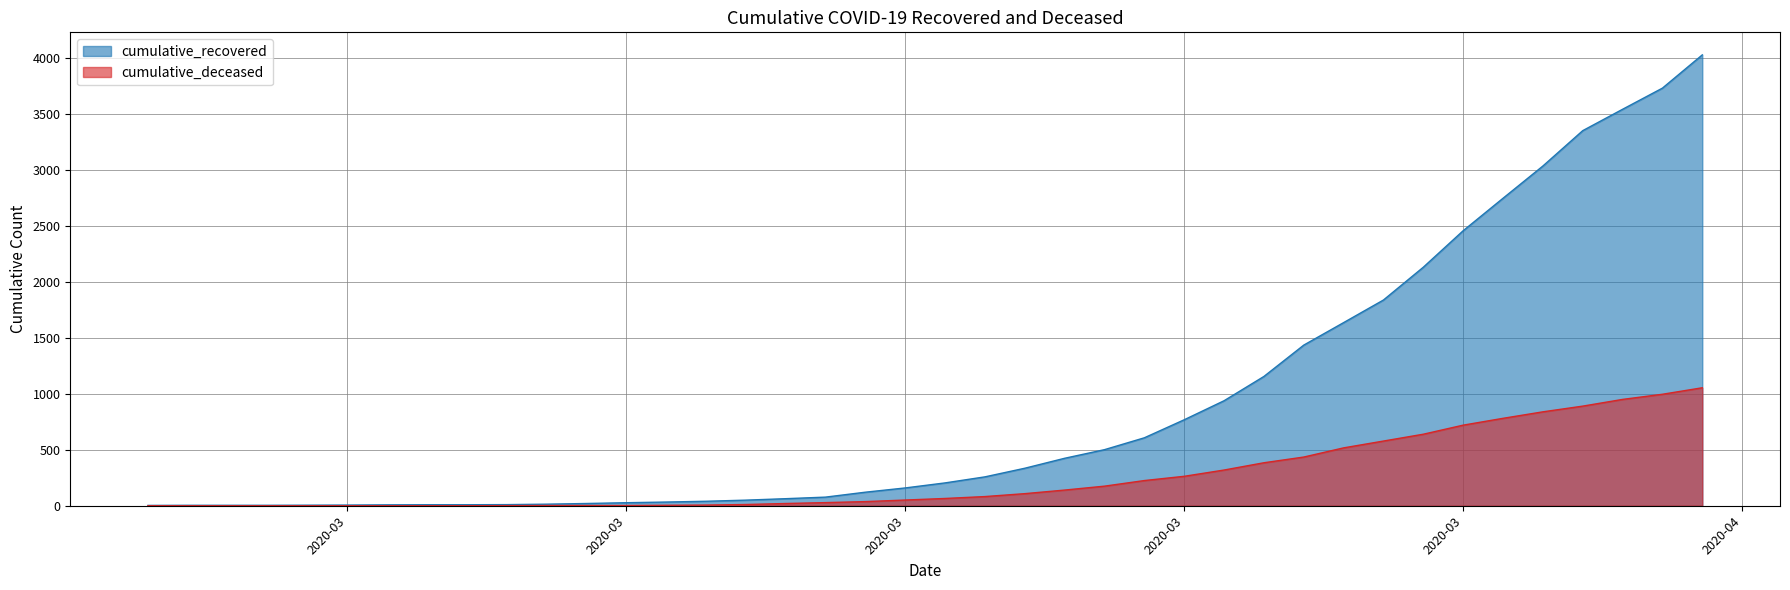

Which category has the highest value in the cumulative_deceased series?

2020-04-06